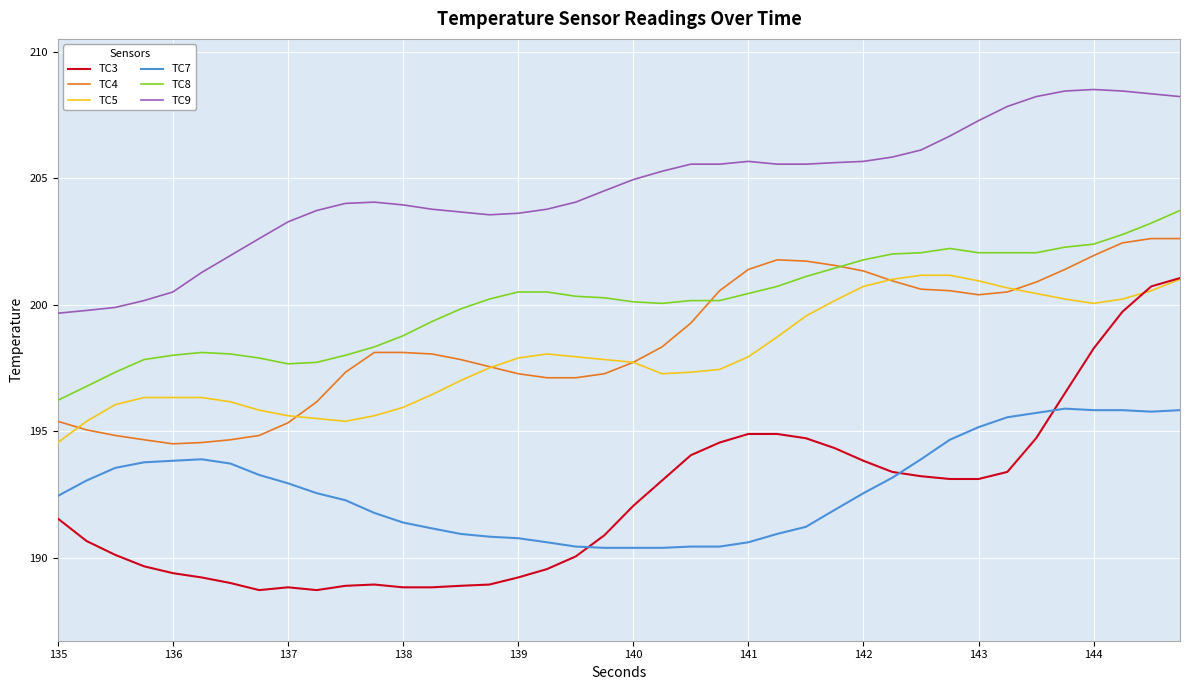

True or false: TC7 and TC8 cross at least once.

False